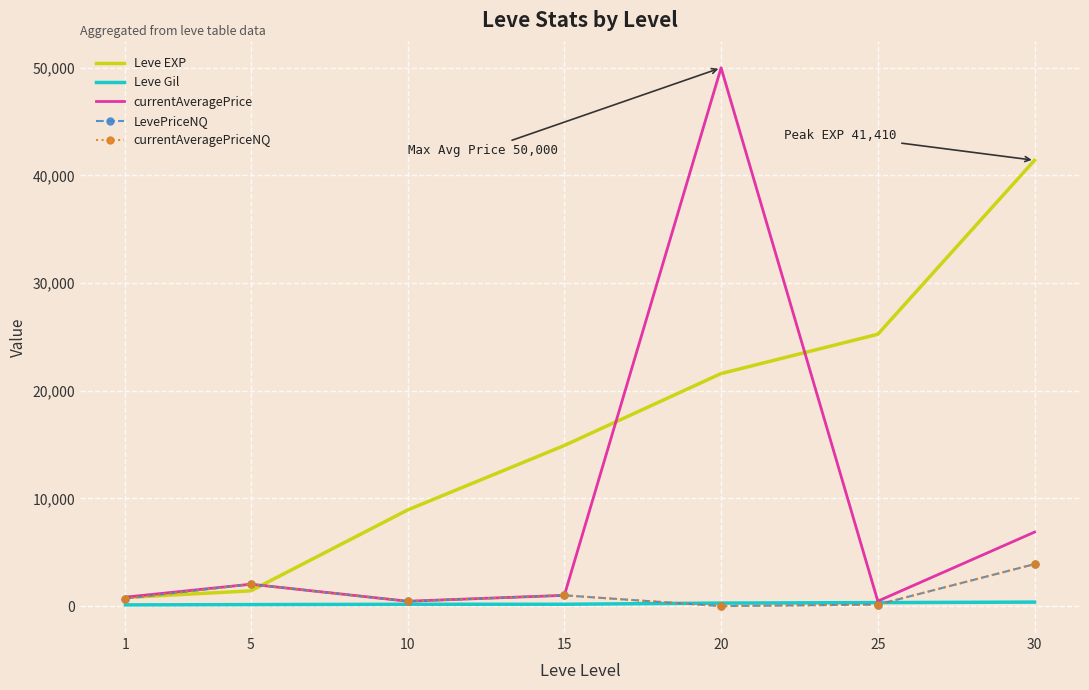

At which category is the sum across all series the highest?

20